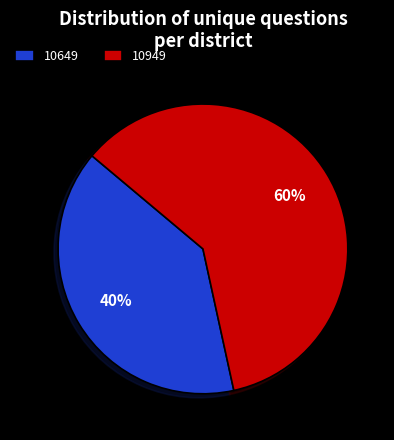

Is there any slice that represents more than half of the pie?

Yes